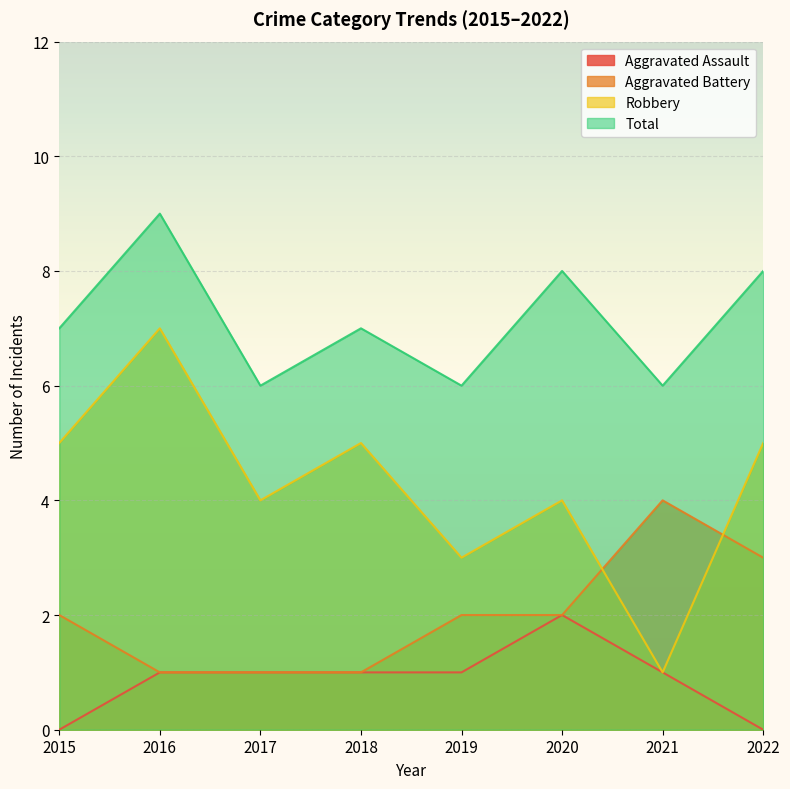

Which label corresponds to the largest value in the chart?

2016